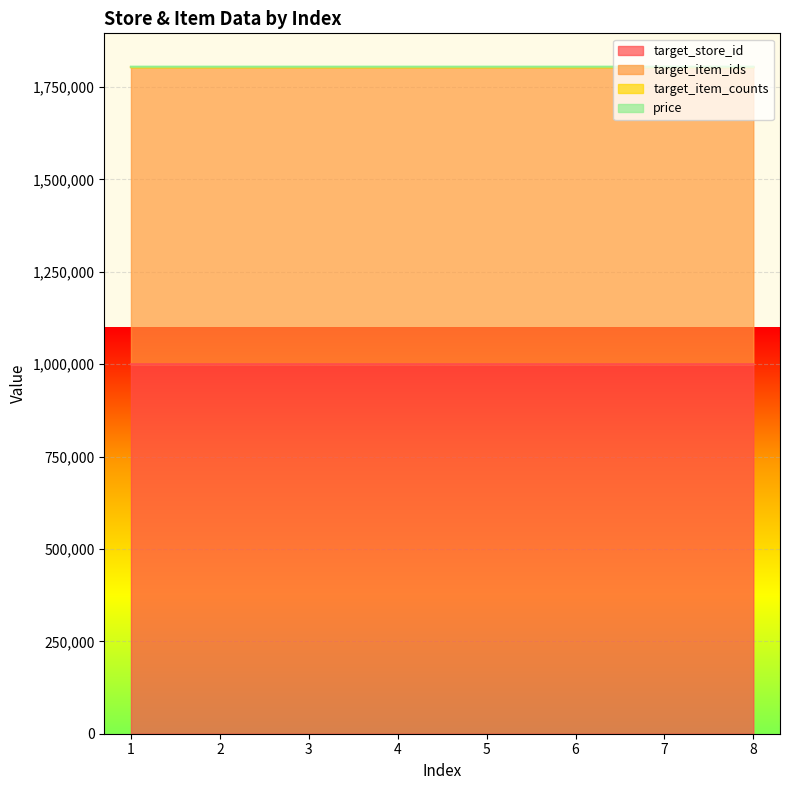

What is the highest value of the target_store_id series?

1000022